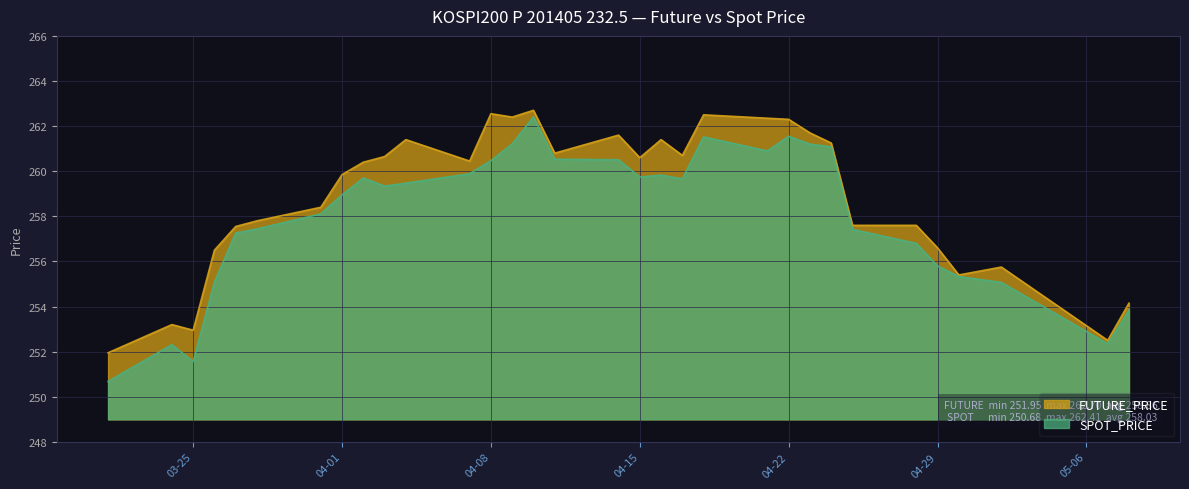

At how many categories does at least one series exceed 253?

29